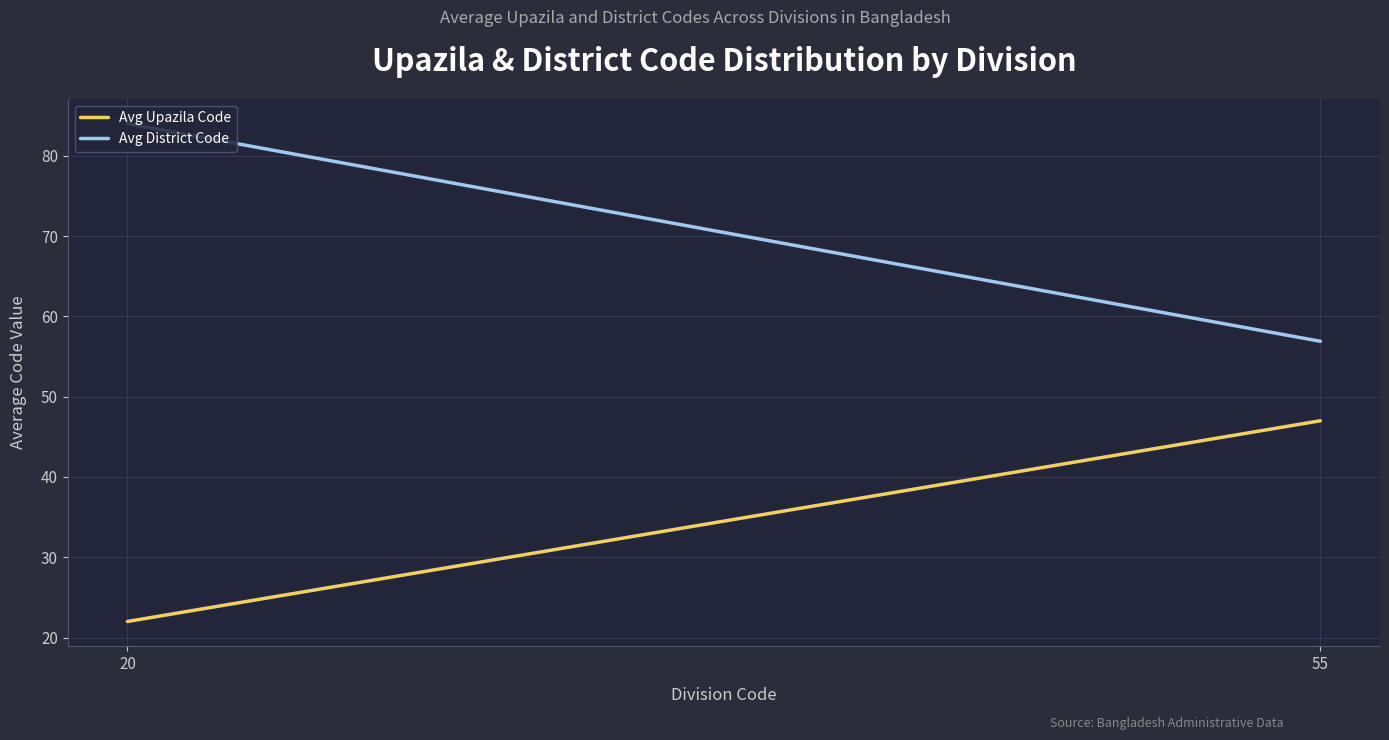

What is the sum of the Avg District Code values at 55 and 20?

140.9